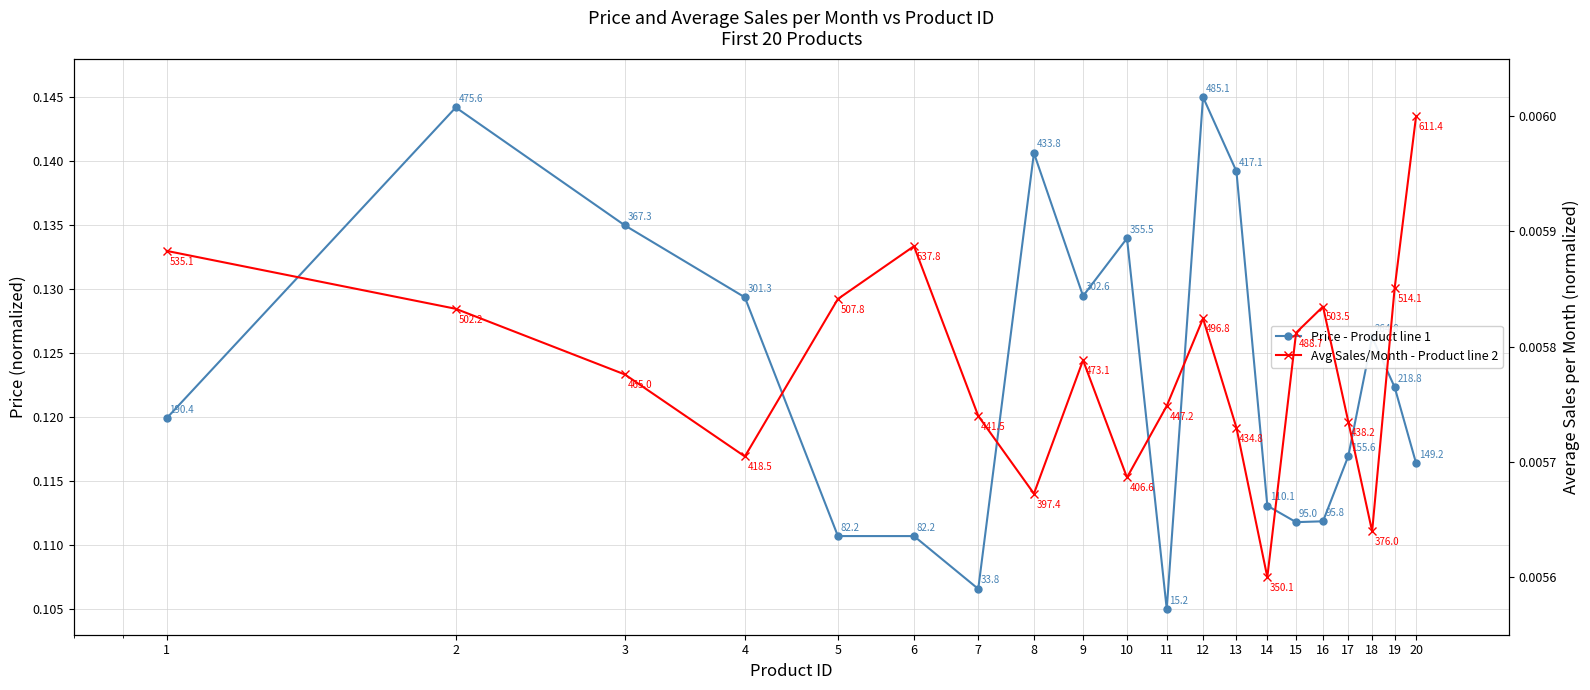

List the series in order of their peak value, lowest first.

Avg Sales/Month - Product line 2, Price - Product line 1